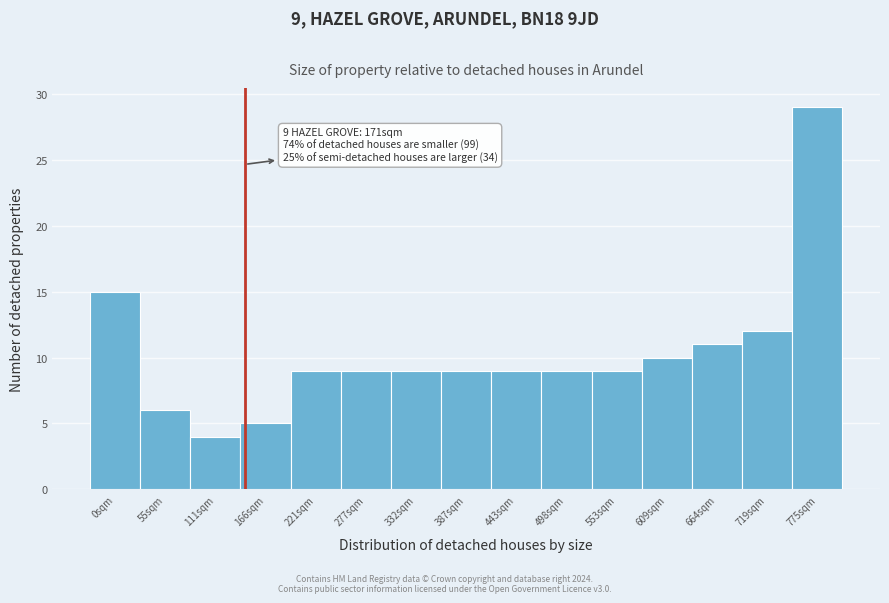

Reading left to right, what are all the values shown in this chart?

15	6	4	5	9	9	9	9	9	9	9	10	11	12	29